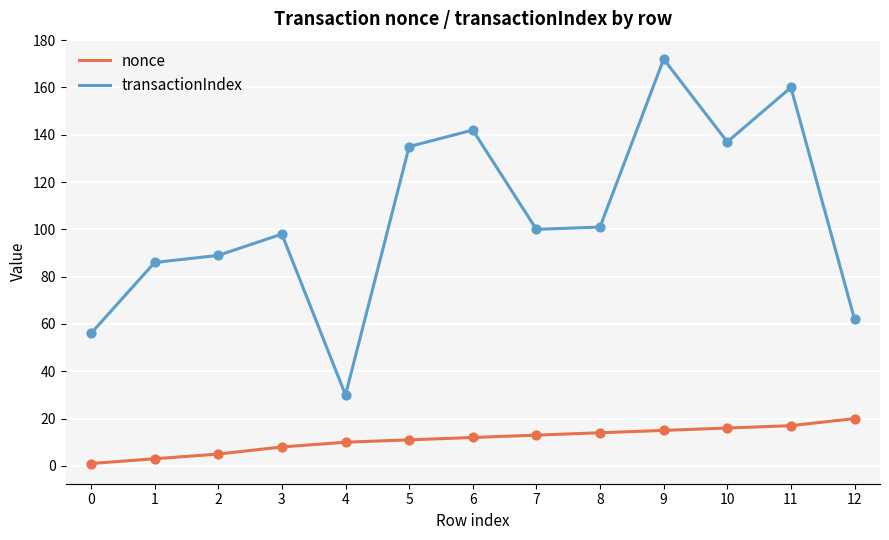

Between 2 and 6, which series saw the biggest shift?

transactionIndex